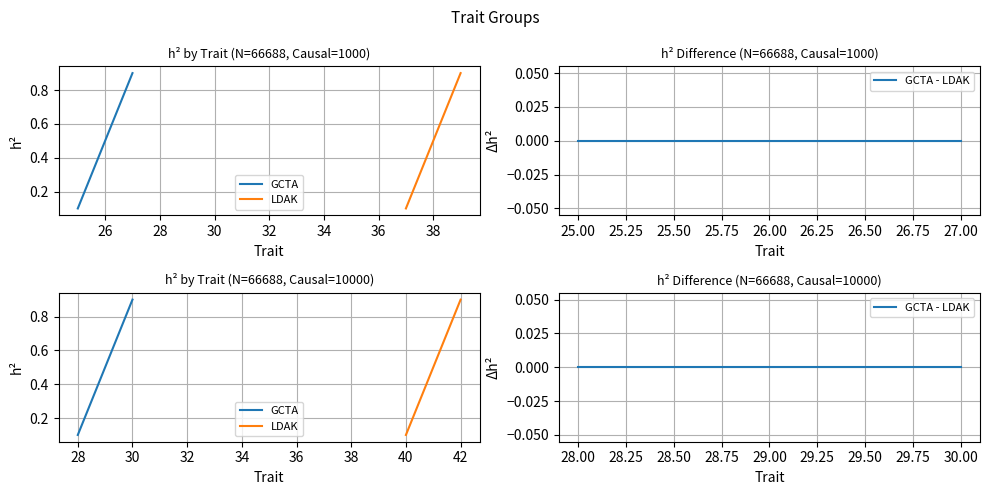

At which category is the sum across all series the highest?

28